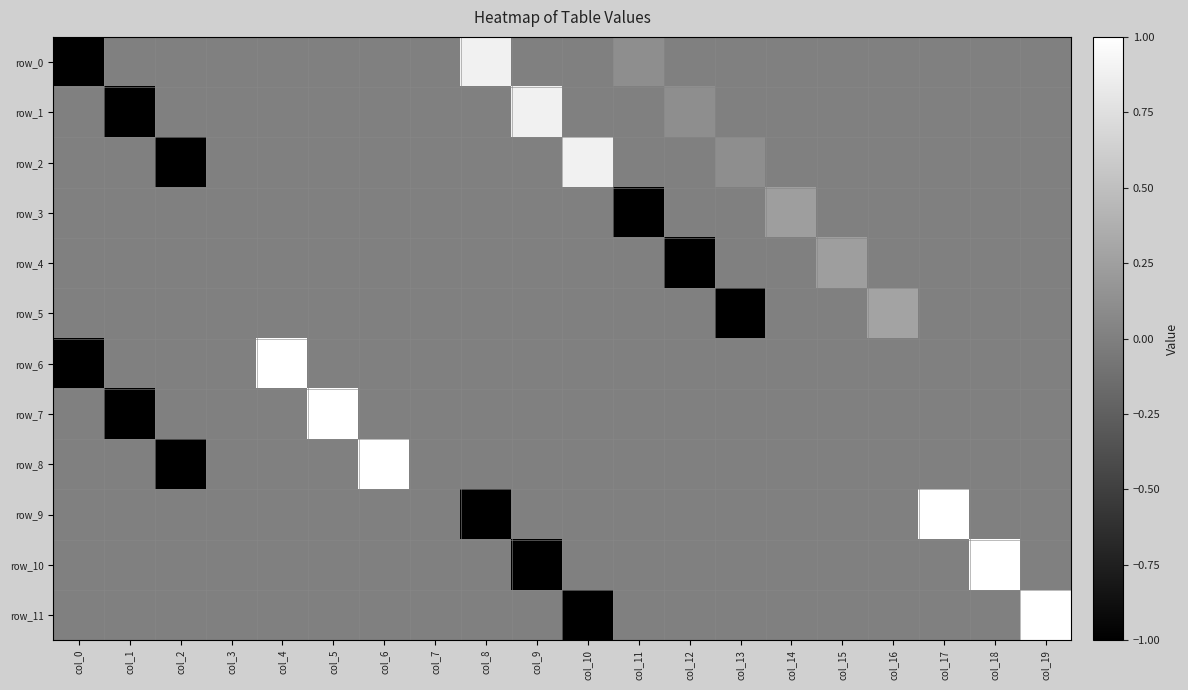

Is it true that row_5 equals 0.0 at col_18?

True